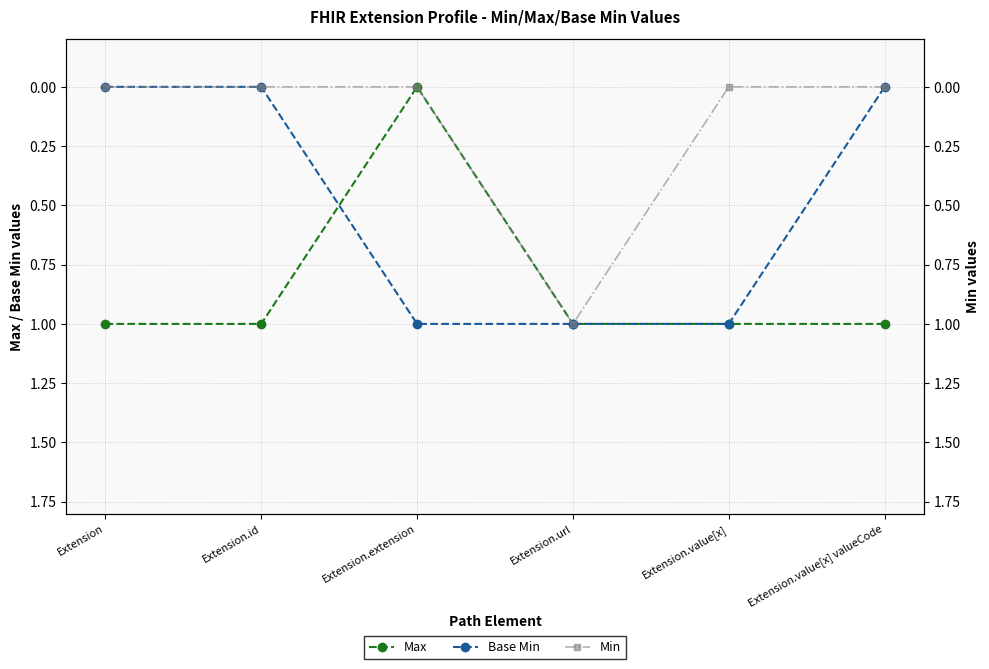

True or false: Base Min and Max intersect in this chart.

True